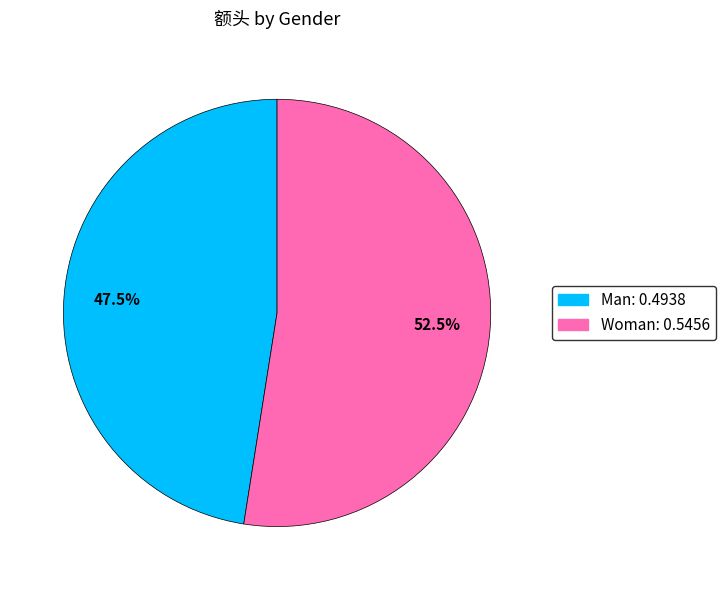

What is the largest slice in the pie chart?

Woman